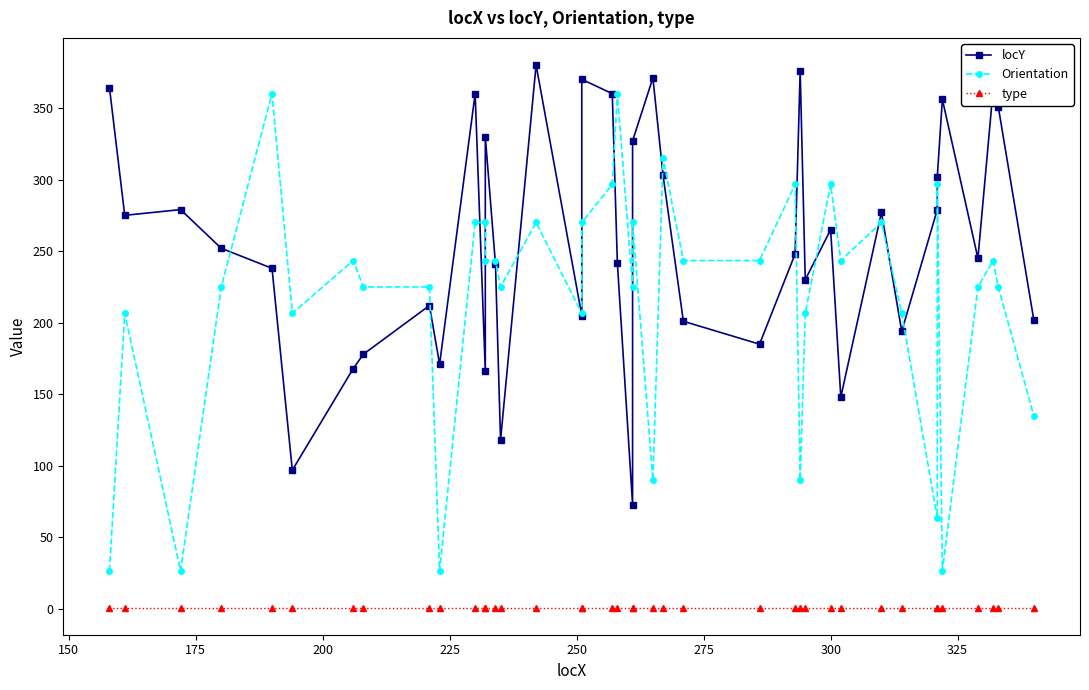

Count the number of data series in this chart.

3